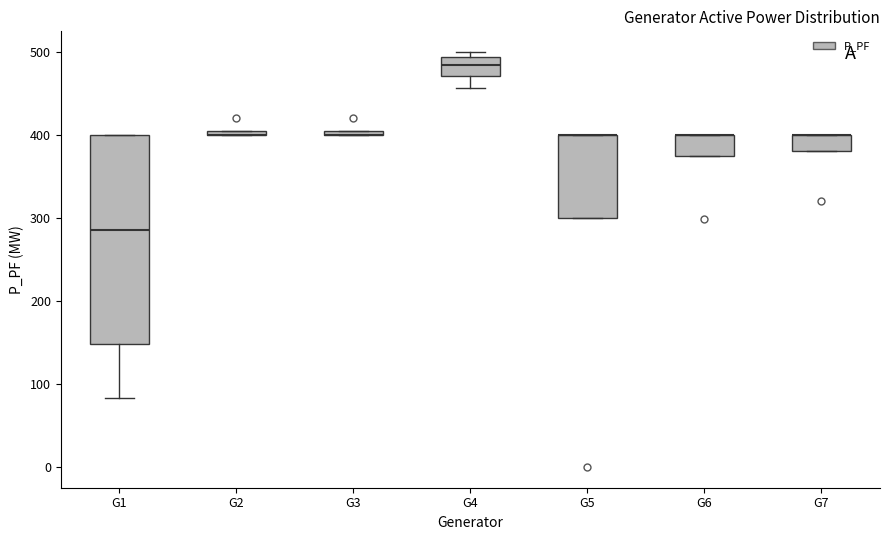

Where is the upper edge of the box for G7 on the y-axis? The values are not printed on the chart, so give them approximately, as read against the axis.

400